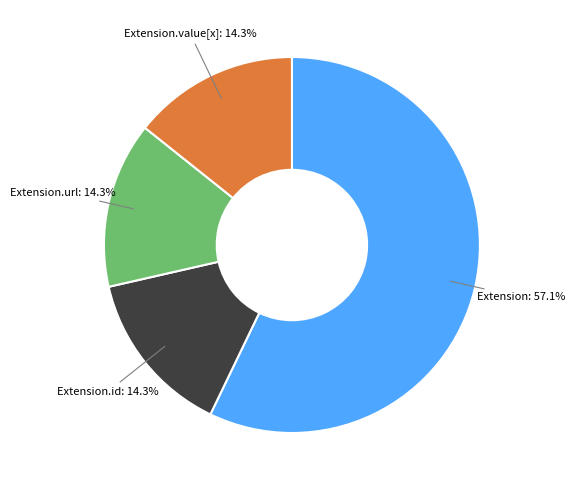

Is the sum of Extension.url and Extension greater than half?

Yes